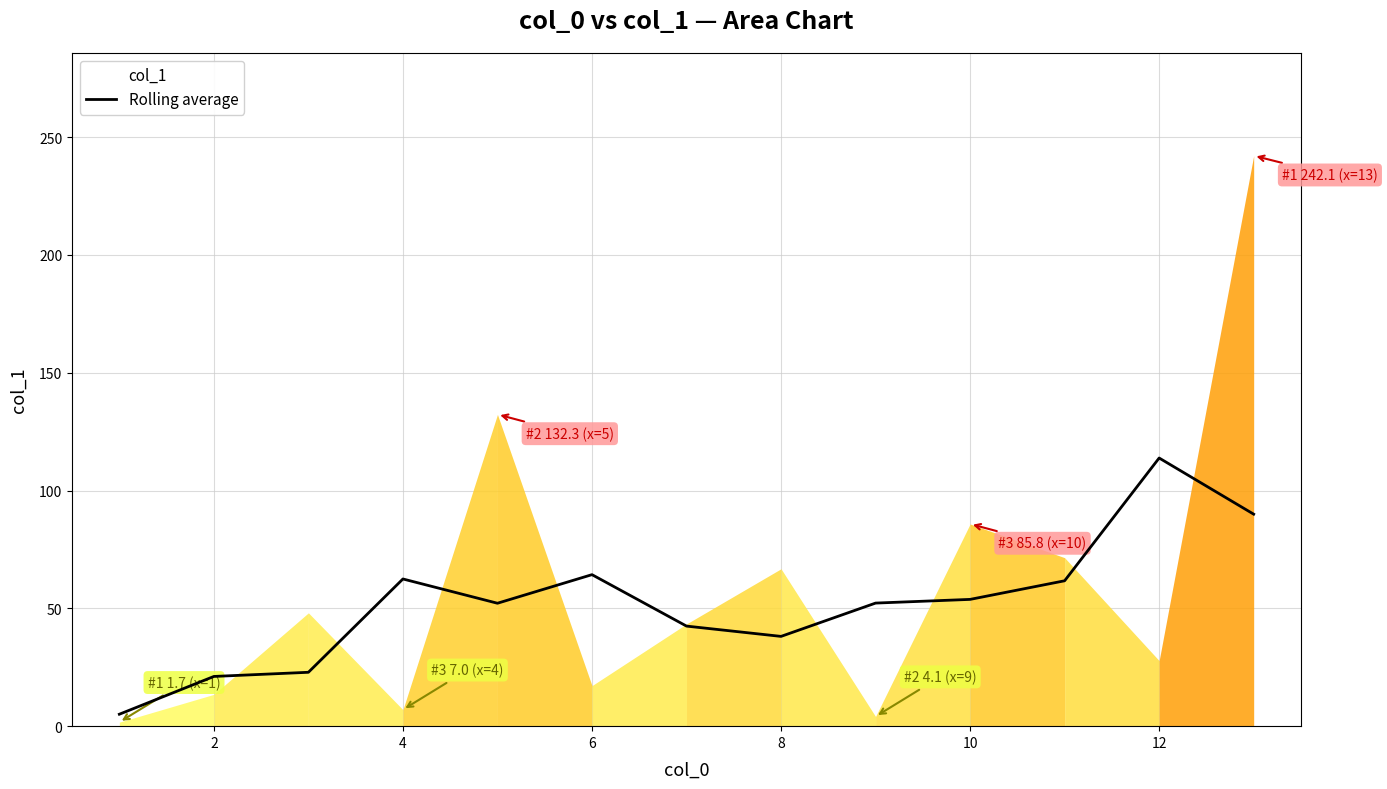

What is the highest value of the Rolling average series?

113.8